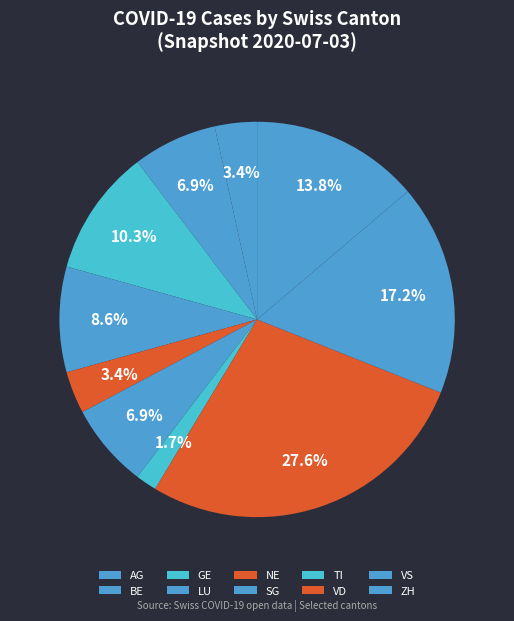

To the nearest percent, what is the difference between the ZH and NE slice percentages?

14%